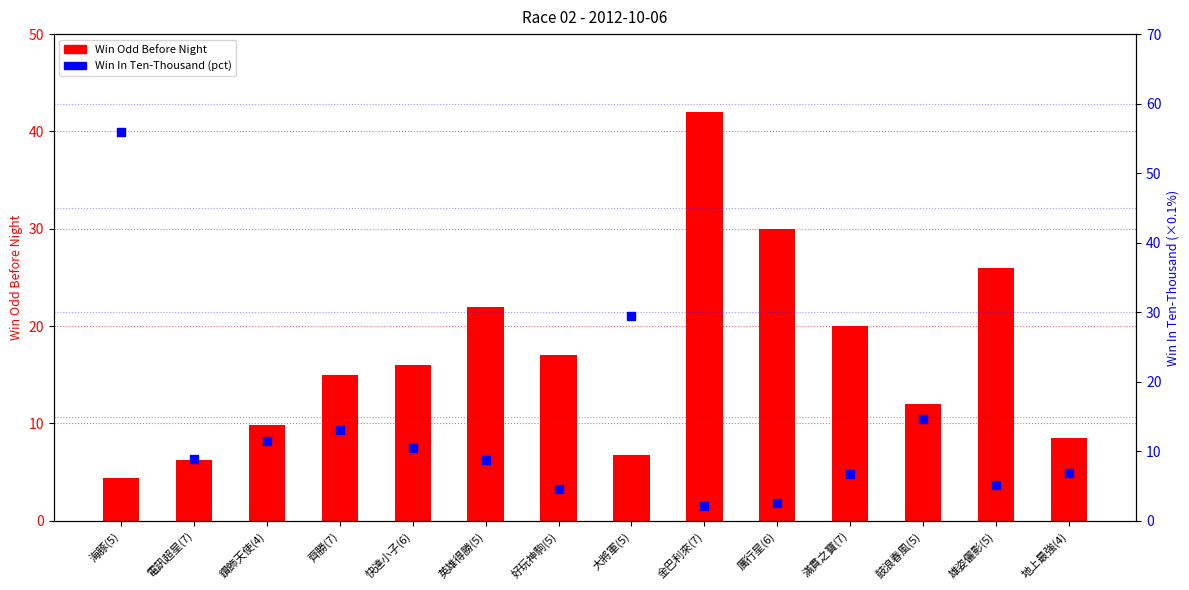

At how many categories does at least one series exceed 35?

2